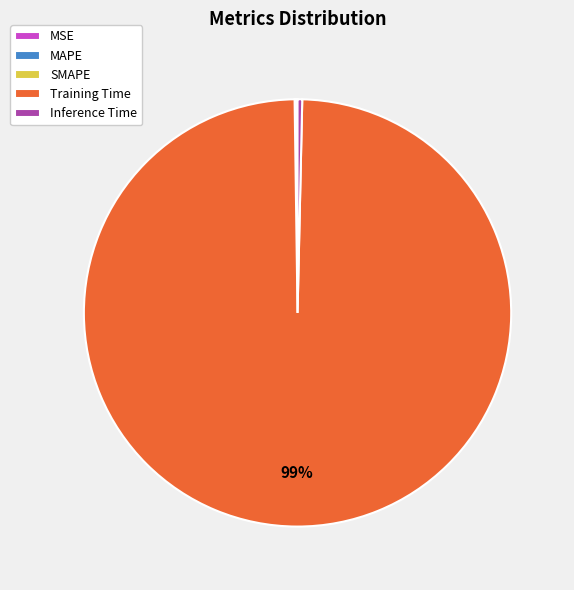

Does any single category account for the majority?

Yes